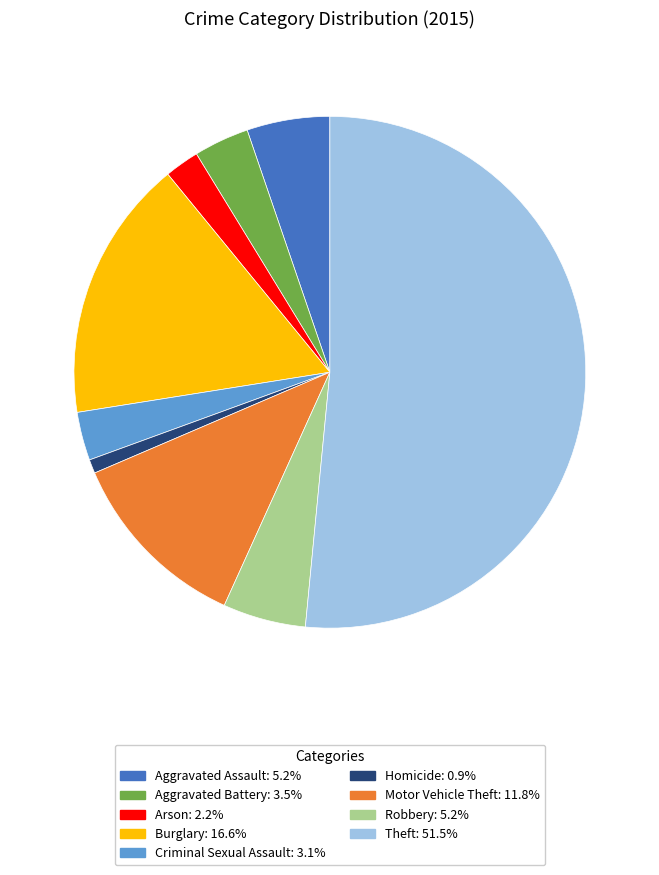

Do Aggravated Assault and Aggravated Battery together represent more than half of the pie?

No